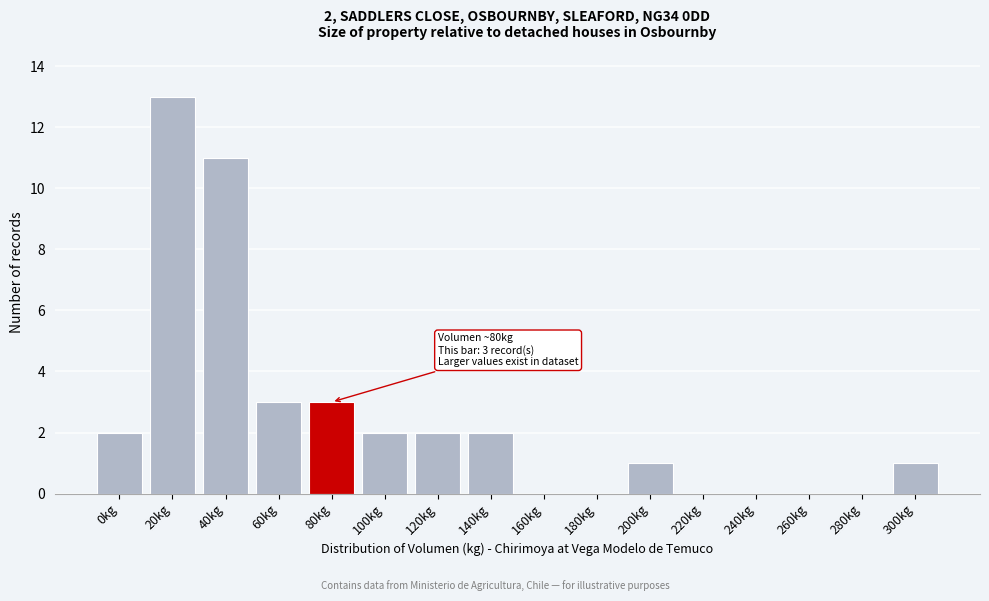

Reading left to right, extract all data points from this chart.

0kg=2	20kg=13	40kg=11	60kg=3	80kg=3	100kg=2	120kg=2	140kg=2	160kg=0	180kg=0	200kg=1	220kg=0	240kg=0	260kg=0	280kg=0	300kg=1